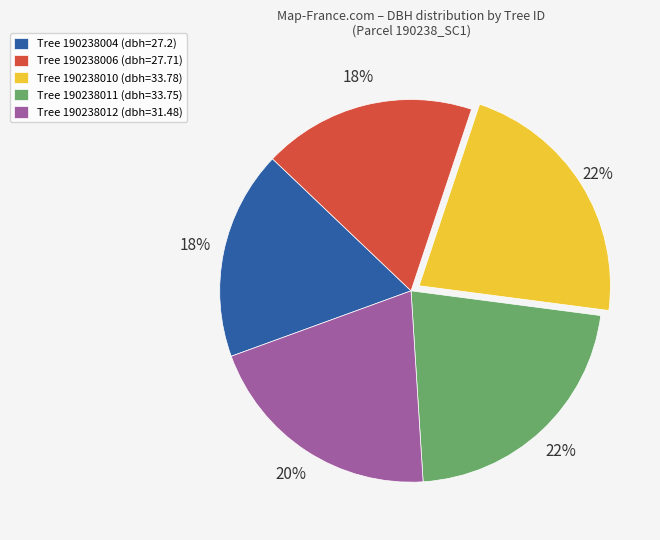

Combined, do Tree 190238010 (dbh=33.78) and Tree 190238004 (dbh=27.2) account for over 50%?

No